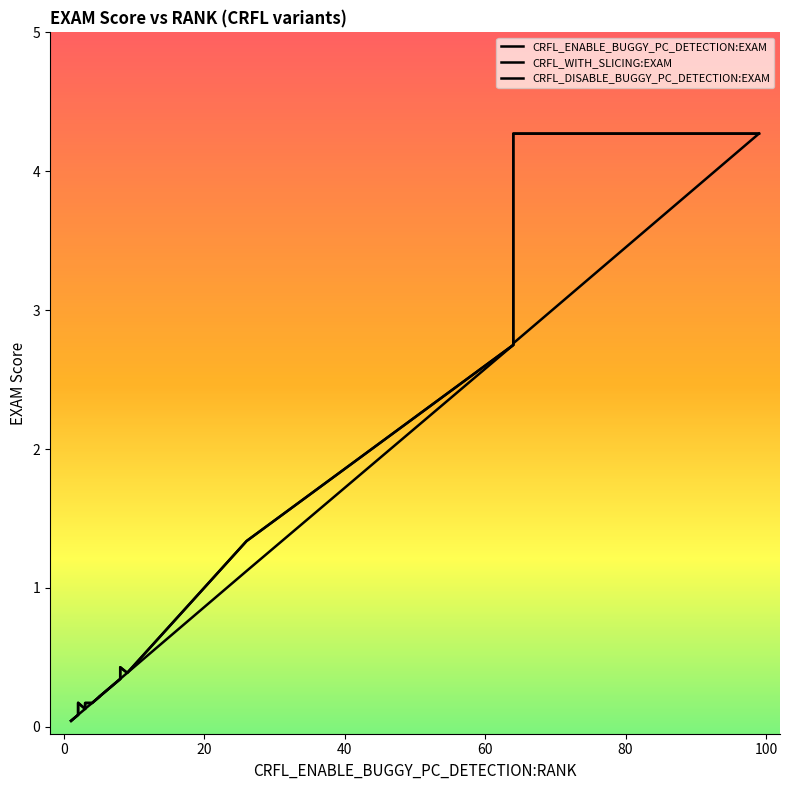

True or false: CRFL_WITH_SLICING:EXAM and CRFL_ENABLE_BUGGY_PC_DETECTION:EXAM intersect in this chart.

False